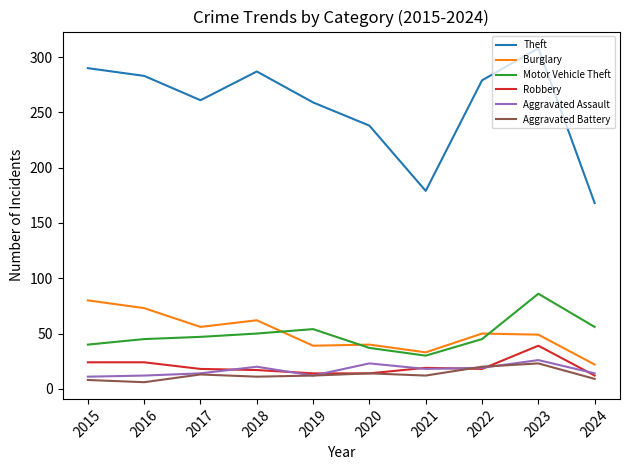

Which category has the lowest value in the Motor Vehicle Theft series?

2021